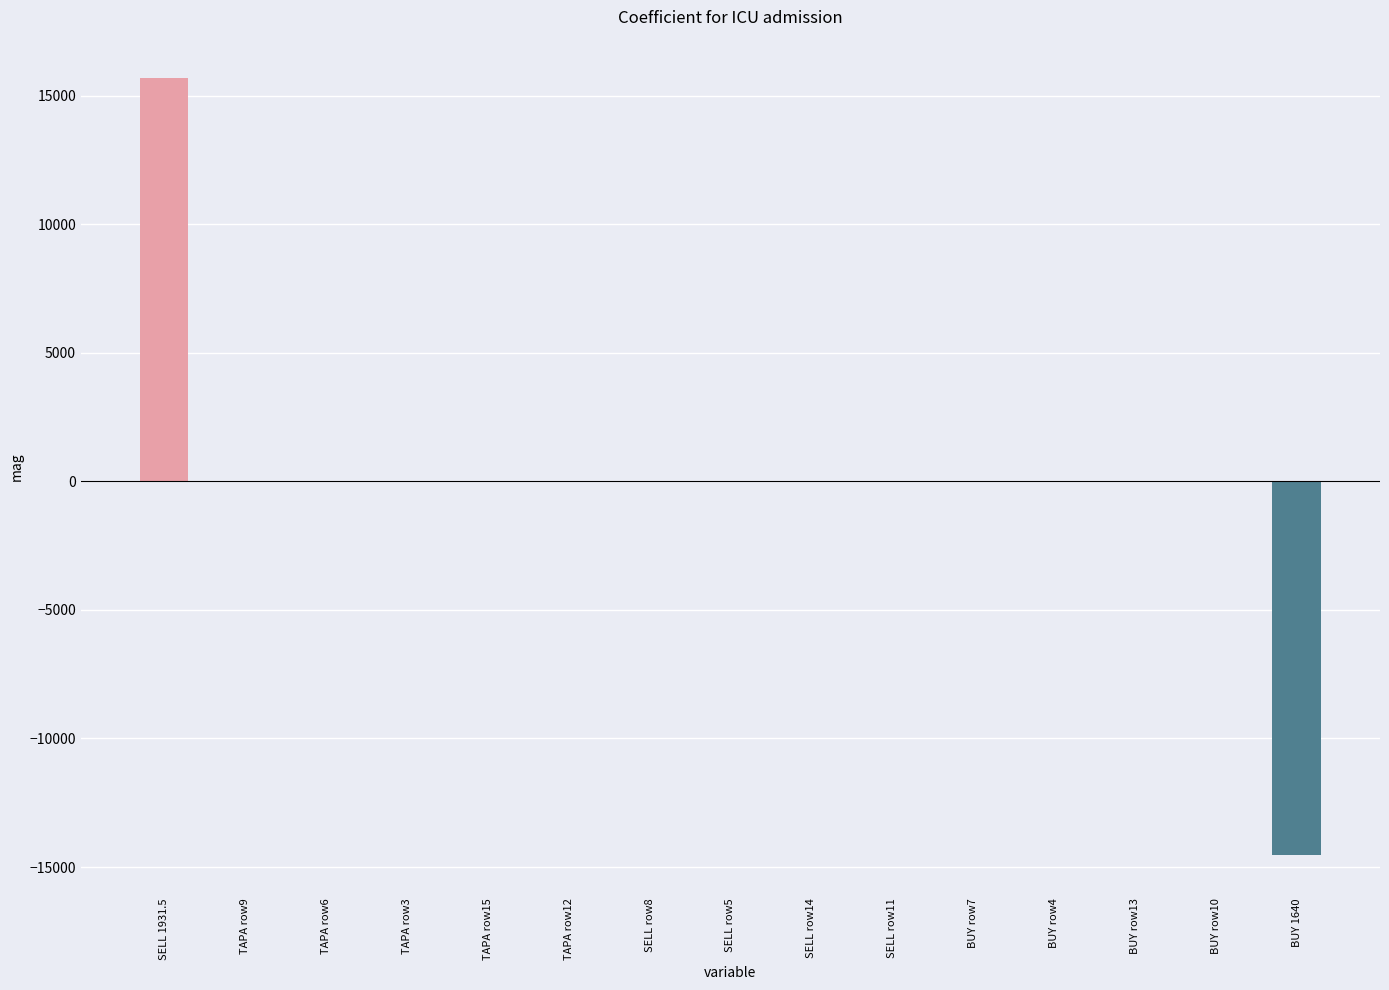

Reading right to left, extract all data points from this chart.

BUY 1640=-14525.5	BUY row10=0.0	BUY row13=0.0	BUY row4=0.0	BUY row7=0.0	SELL row11=0.0	SELL row14=0.0	SELL row5=0.0	SELL row8=0.0	TAPA row12=0.0	TAPA row15=0.0	TAPA row3=0.0	TAPA row6=0.0	TAPA row9=0.0	SELL 1931.5=15662.4